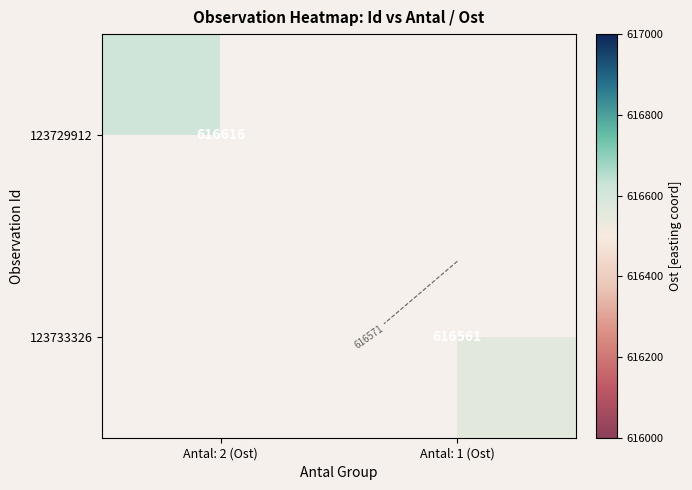

Which category has the lowest value across all series?

Antal: 1 (Ost)